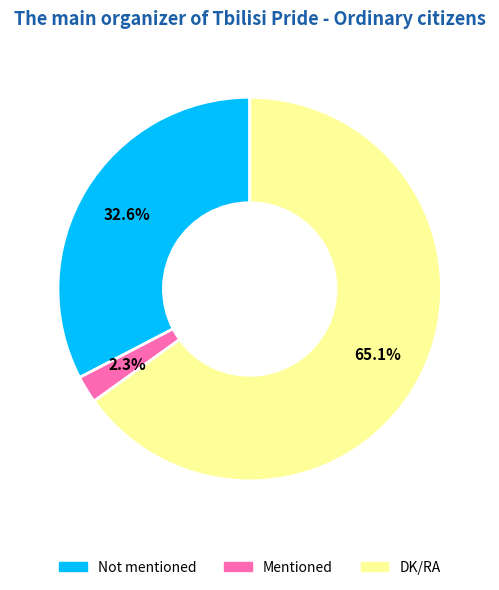

Is it true that Mentioned is 2% of the pie?

True